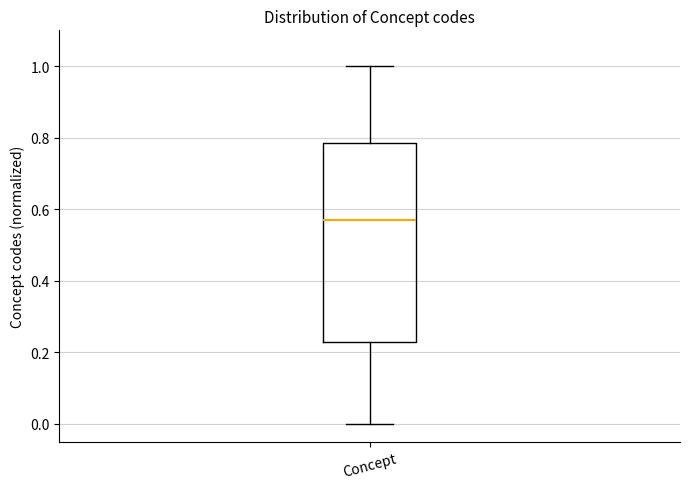

Read this box plot against the y-axis: the position of the median line, the range covered by the box, and the ends of both whiskers. The values are not printed on the chart, so give them approximately, as read against the axis.

median 0.56, box 0.22 to 0.78, whiskers 0.00 to 1.00